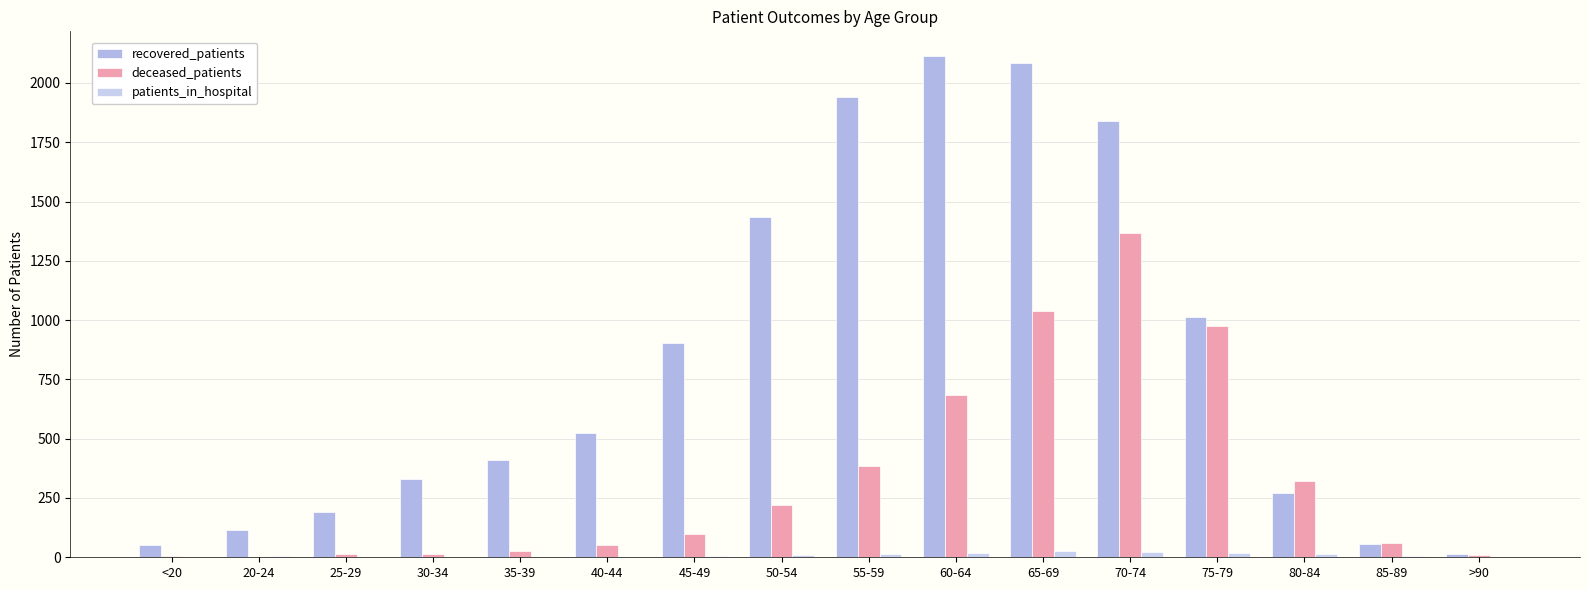

Which series has the largest total across all categories?

recovered_patients